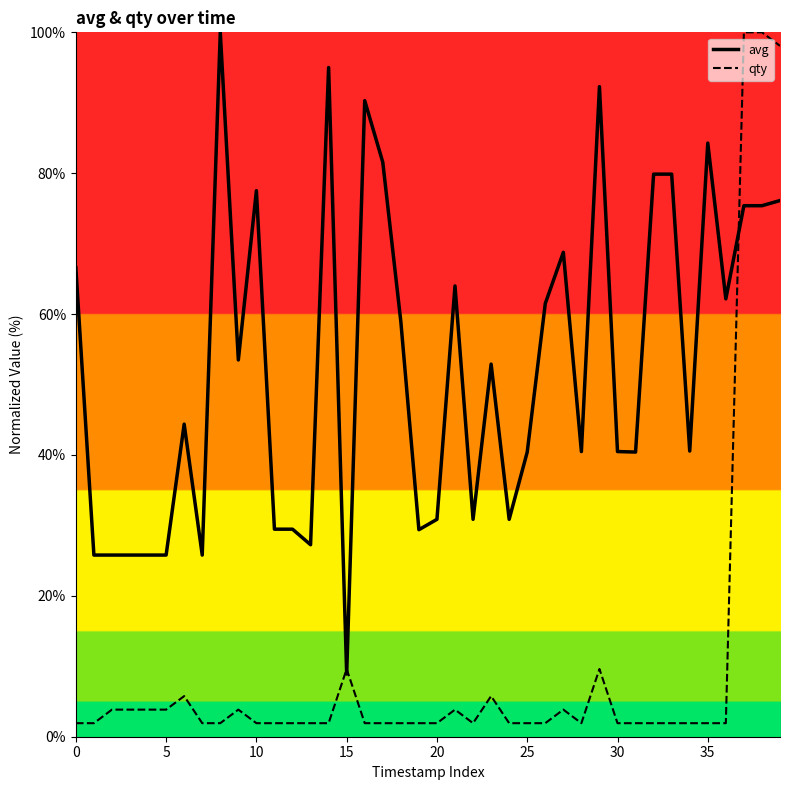

List the series in order of their overall mean, highest first.

avg, qty